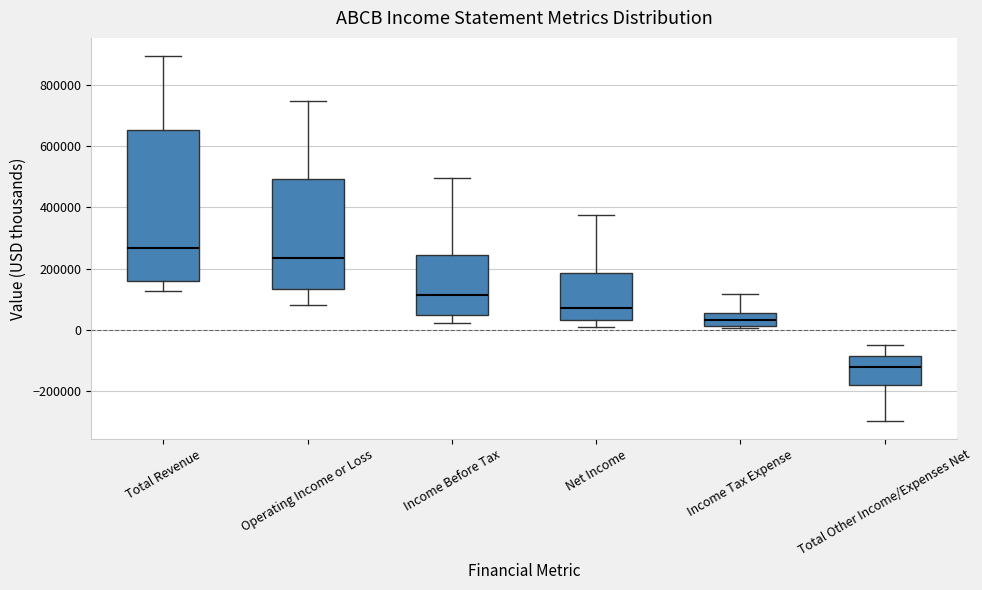

Reading left to right, read every box against the y-axis: the position of its median line, the range the box covers, and the ends of its whiskers. The values are not printed on the chart, so give them approximately, as read against the axis.

Total Revenue: median 260000, box 160000 to 660000, whiskers 120000 to 900000
Operating Income or Loss: median 240000, box 140000 to 500000, whiskers 80000 to 740000
Income Before Tax: median 120000, box 60000 to 240000, whiskers 20000 to 500000
Net Income: median 80000, box 40000 to 180000, whiskers 20000 to 380000
Income Tax Expense: median 40000, box 20000 to 60000, whiskers 0 to 120000
Total Other Income/Expenses Net: median -120000, box -180000 to -80000, whiskers -300000 to -40000